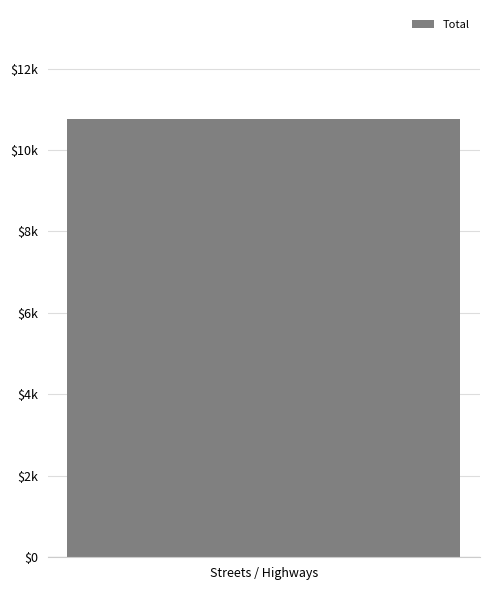

What is the difference between the maximum and minimum values?

10749